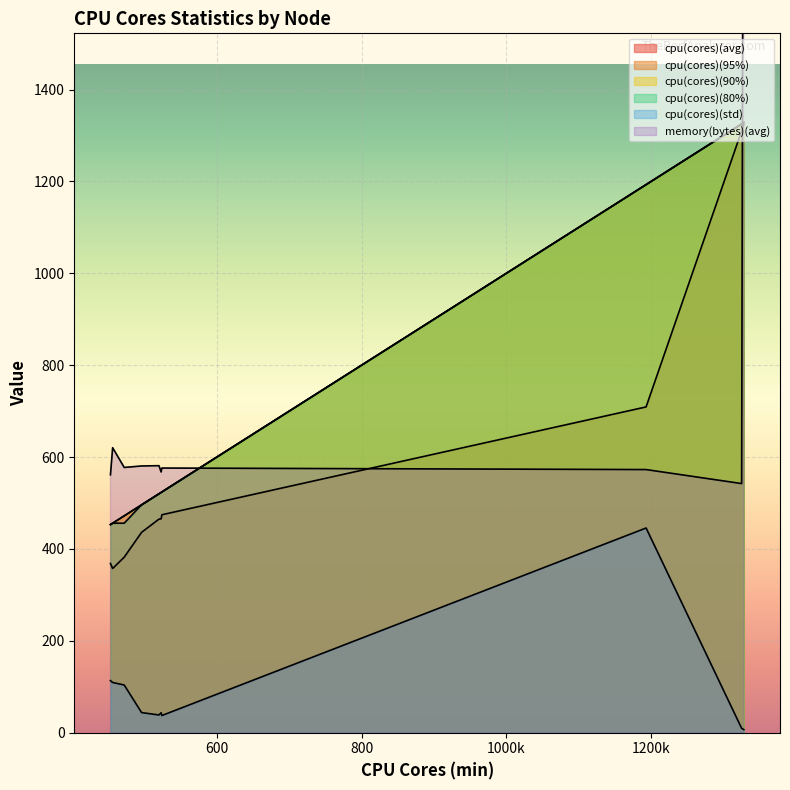

How many data points in memory(bytes)(avg) are above 577?

5